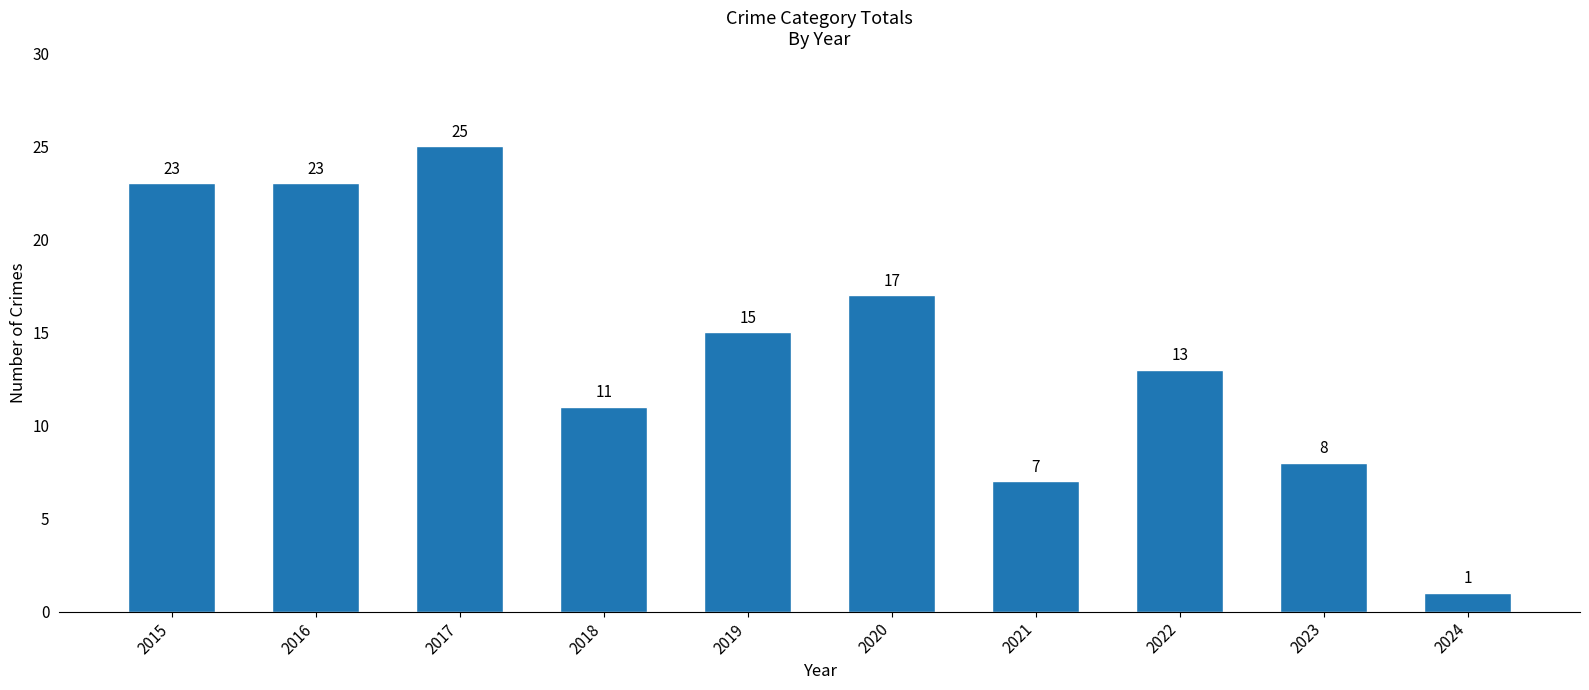

Where does the data first go above 15?

2015